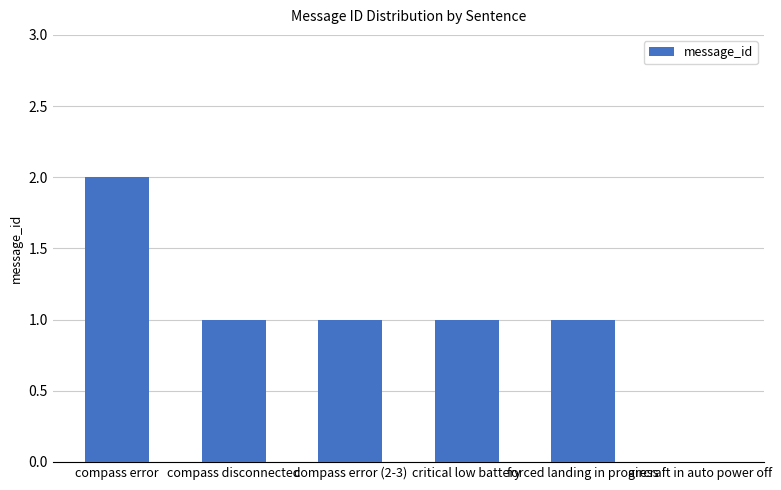

What is the change in value from compass error to forced landing in progress?

-1